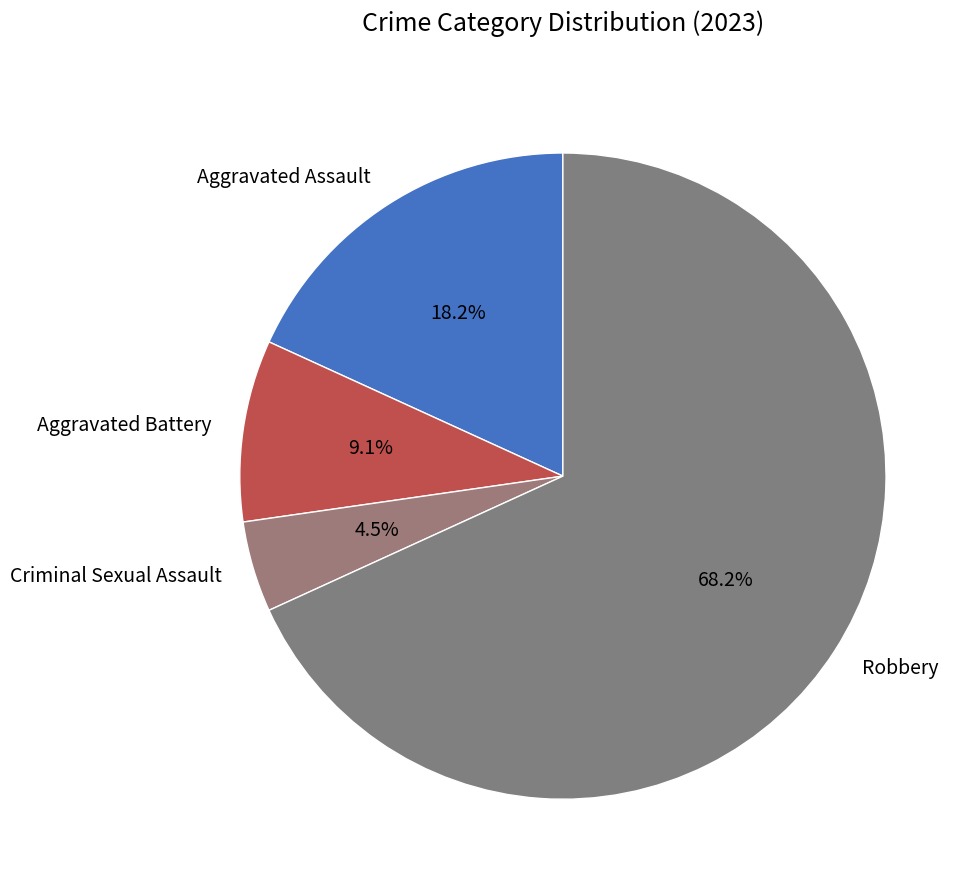

The Aggravated Battery slice represents 16% of the pie. True or false?

False